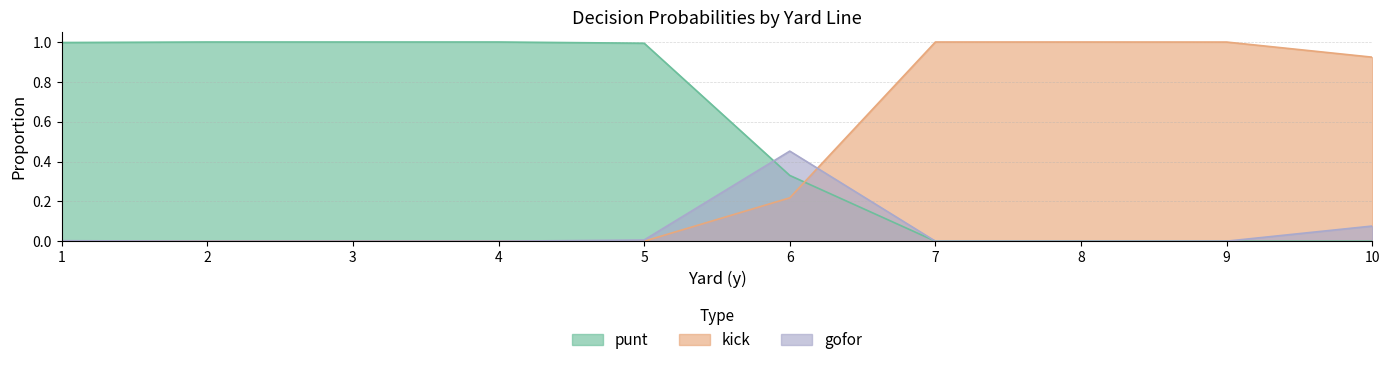

What is the difference between the second highest and minimum values in the punt series?

1.0